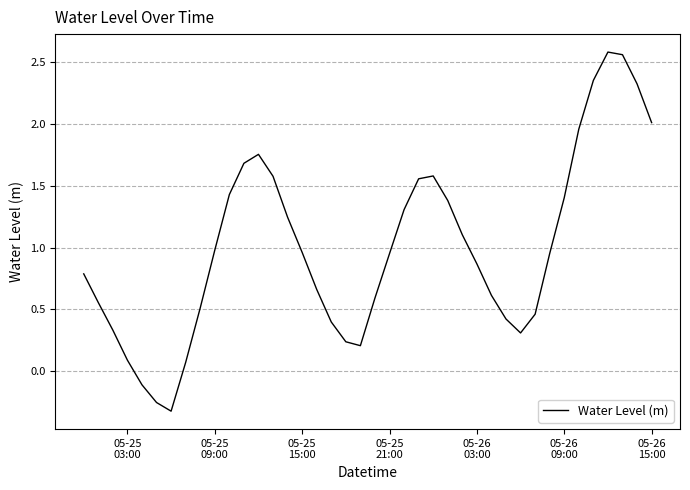

What is the difference between the maximum and minimum values?

2.9